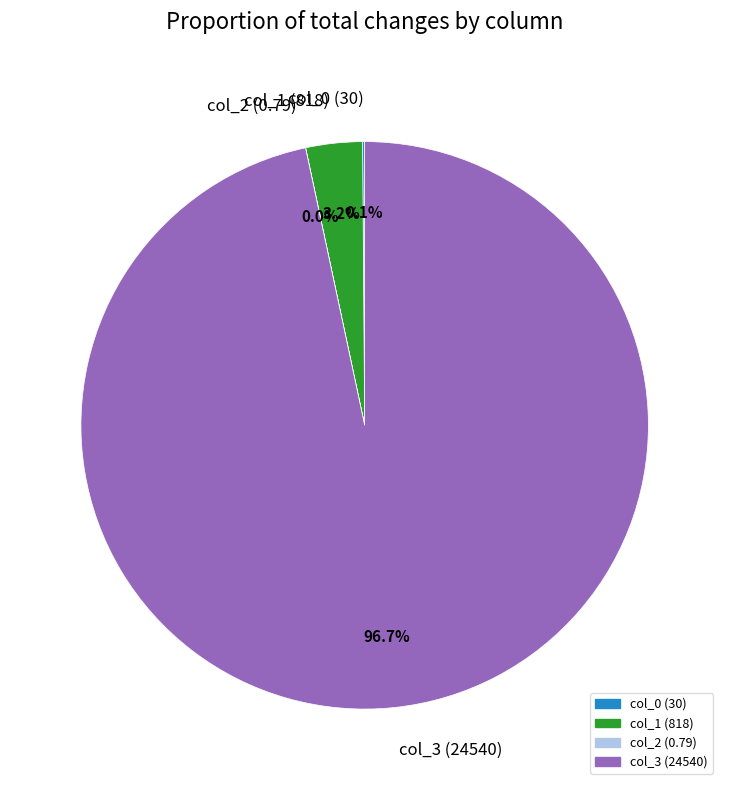

What percentage do col_1 (818) and col_3 (24540) together represent?

99.9%